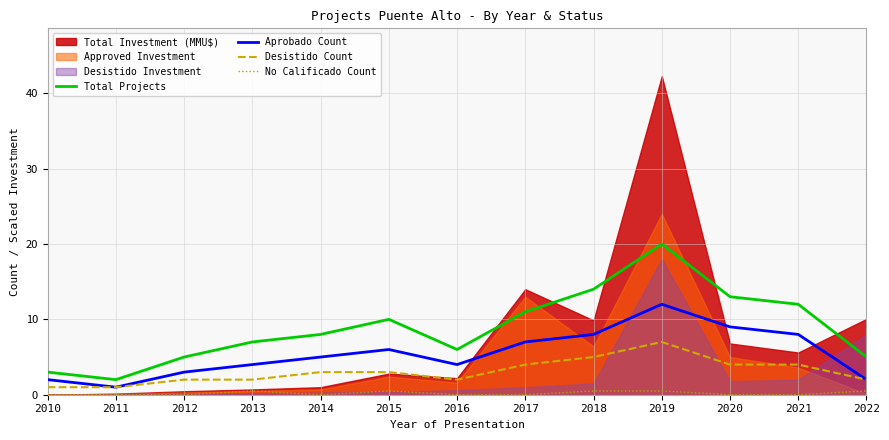

What is the sum of all Total Projects values?

116.0